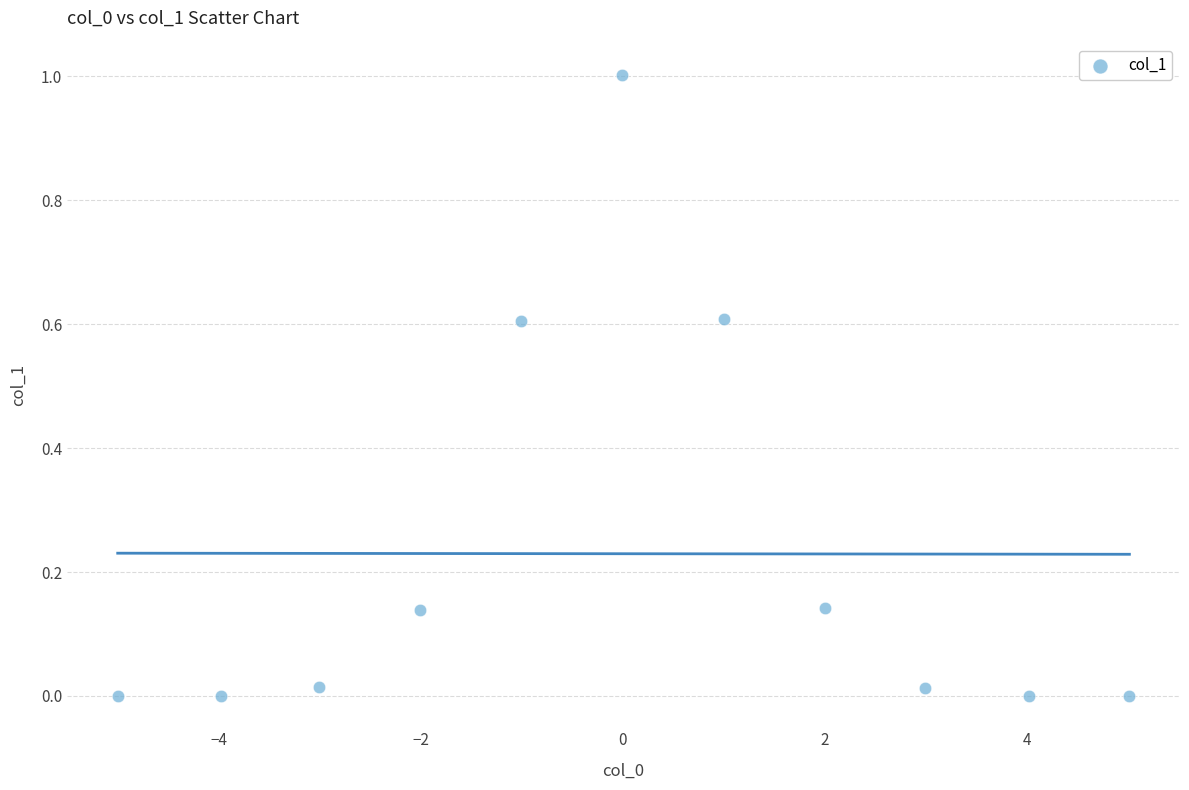

What is the range of Y values (max minus min)?

1.0